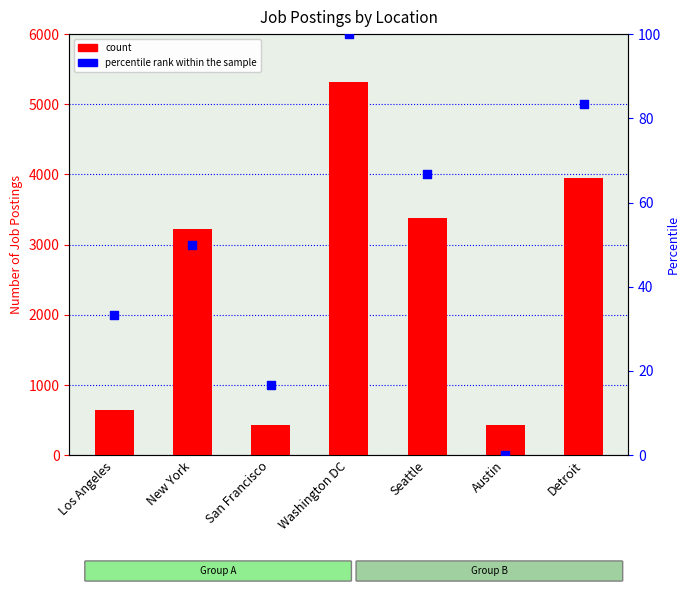

Which series reaches the minimum Y coordinate?

percentile rank within the sample